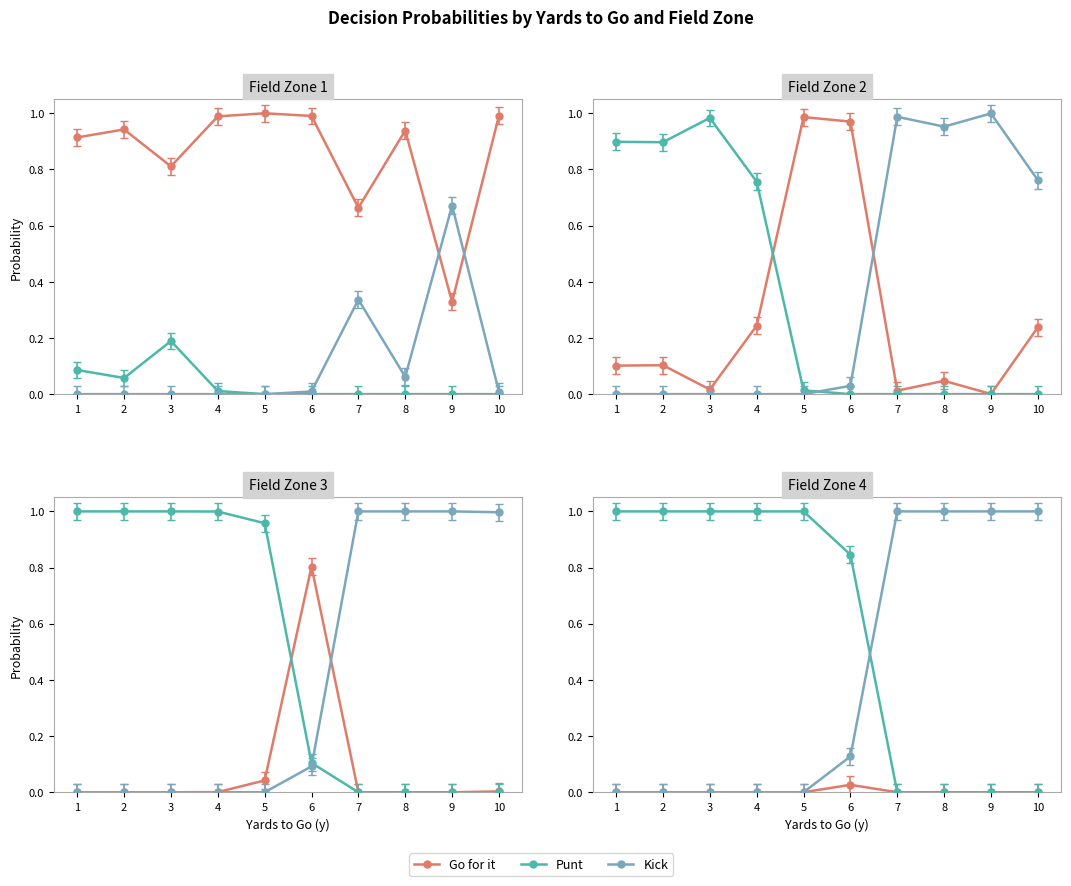

How many categories are shown in the chart?

10